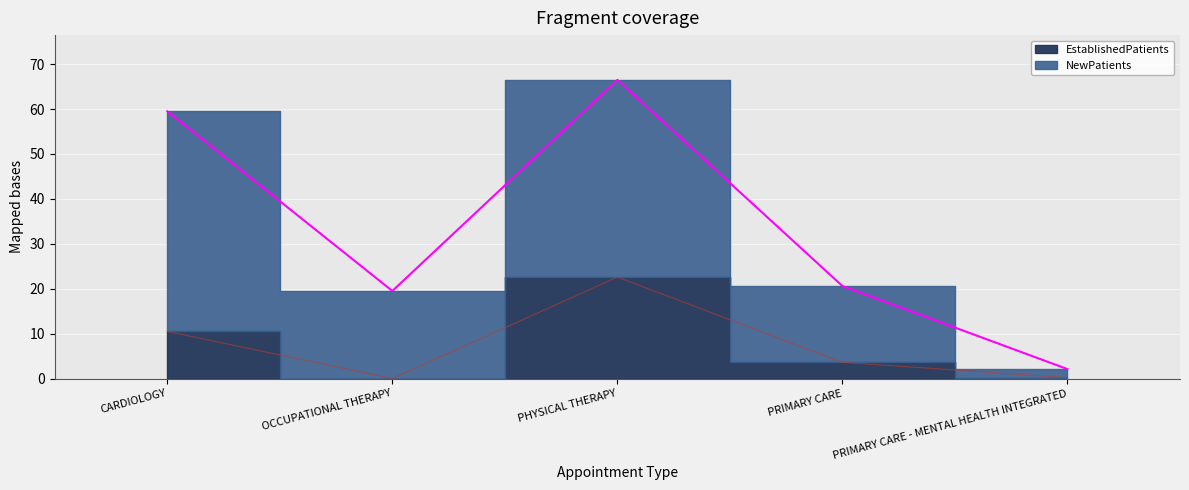

True or false: the data shows 0.2 at PRIMARY CARE - MENTAL HEALTH INTEGRATED.

True